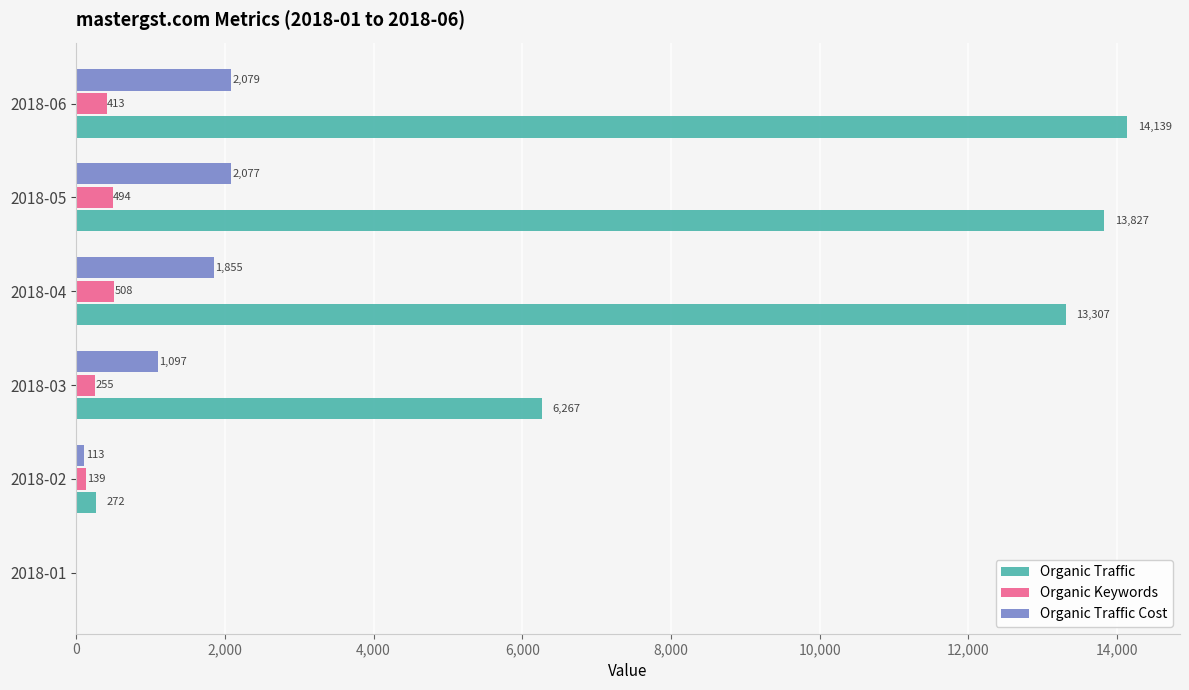

Where is Organic Traffic Cost nearest to the value 1039?

2018-03